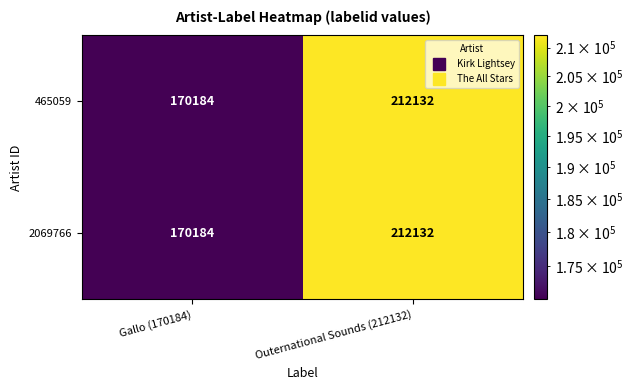

Count the number of data series in this chart.

2